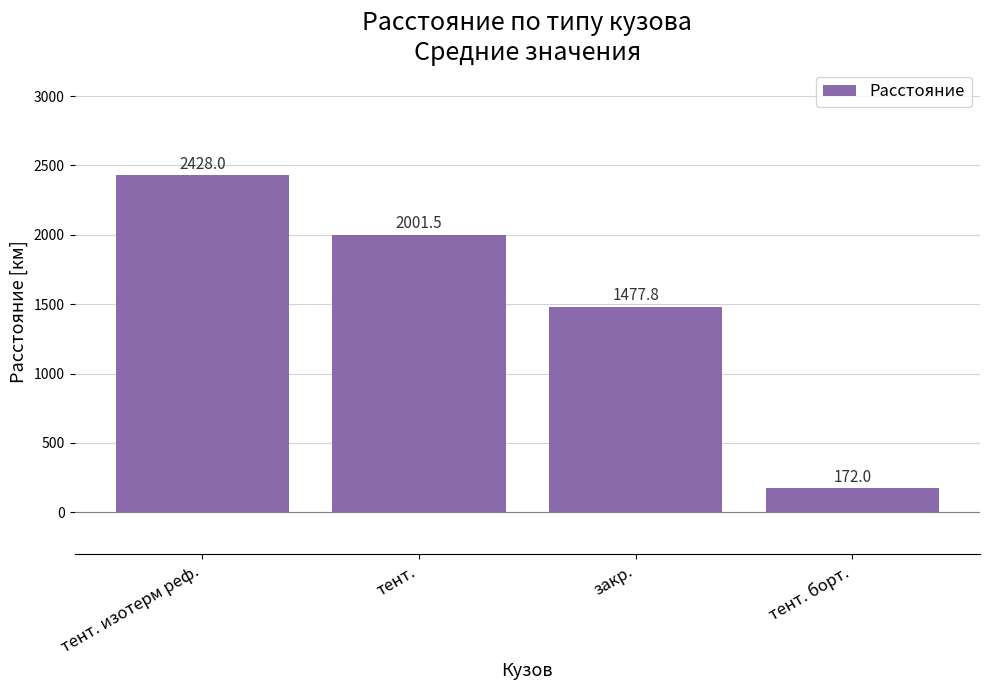

What value does the data have at тент. изотерм реф.?

2428.0